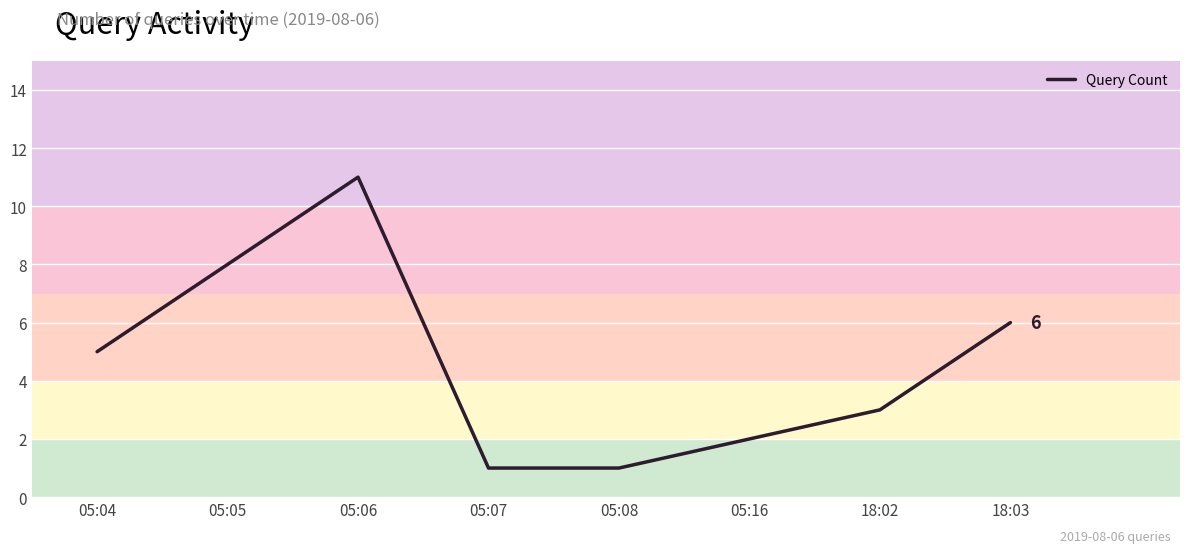

True or false: the data shows 3 at 18:03.

False